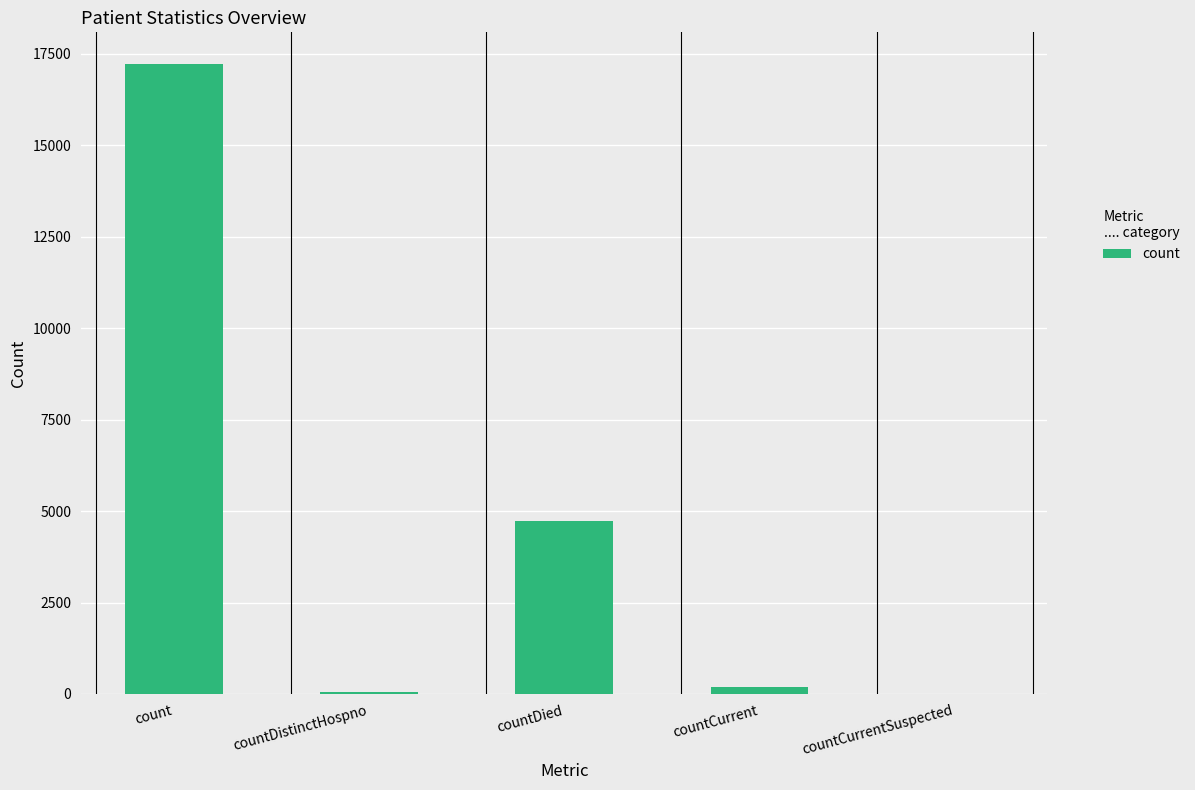

True or false: the data shows 0 at countCurrentSuspected.

True